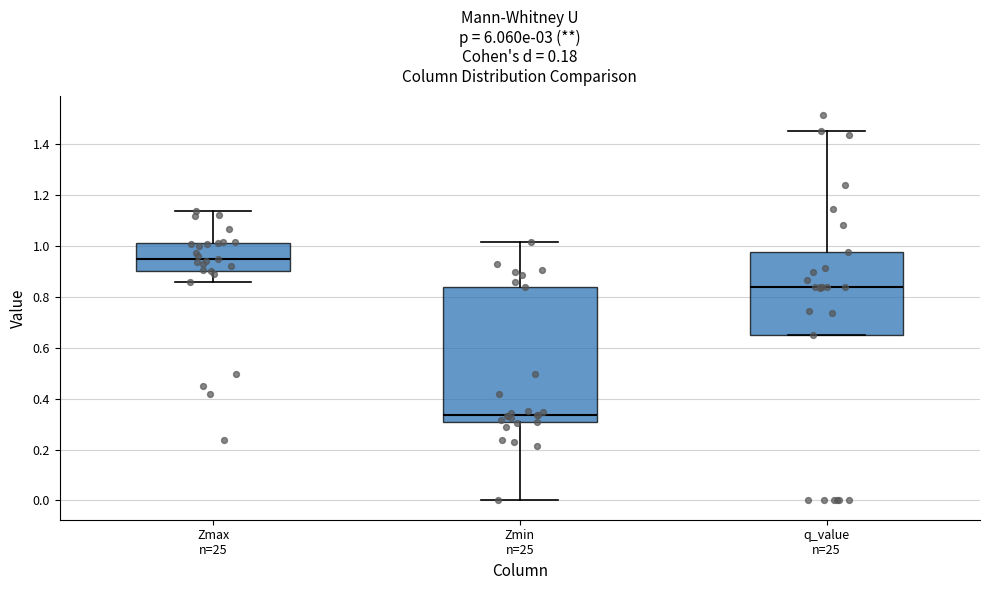

Reading left to right, transcribe this box plot: for each box, give where its median line is, the range the box spans, and where its two whiskers end, as read against the y-axis. The values are not printed on the chart, so give them approximately, as read against the axis.

Zmax n=25: median 0.94, box 0.90 to 1.02, whiskers 0.86 to 1.14
Zmin n=25: median 0.34, box 0.30 to 0.84, whiskers 0.00 to 1.02
q_value n=25: median 0.84, box 0.64 to 0.98, whiskers 0.64 to 1.46